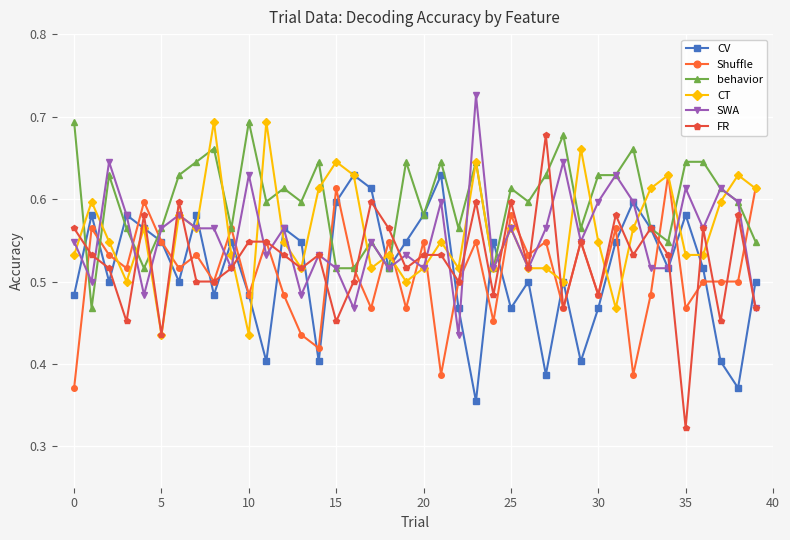

Which series has the largest total across all categories?

behavior